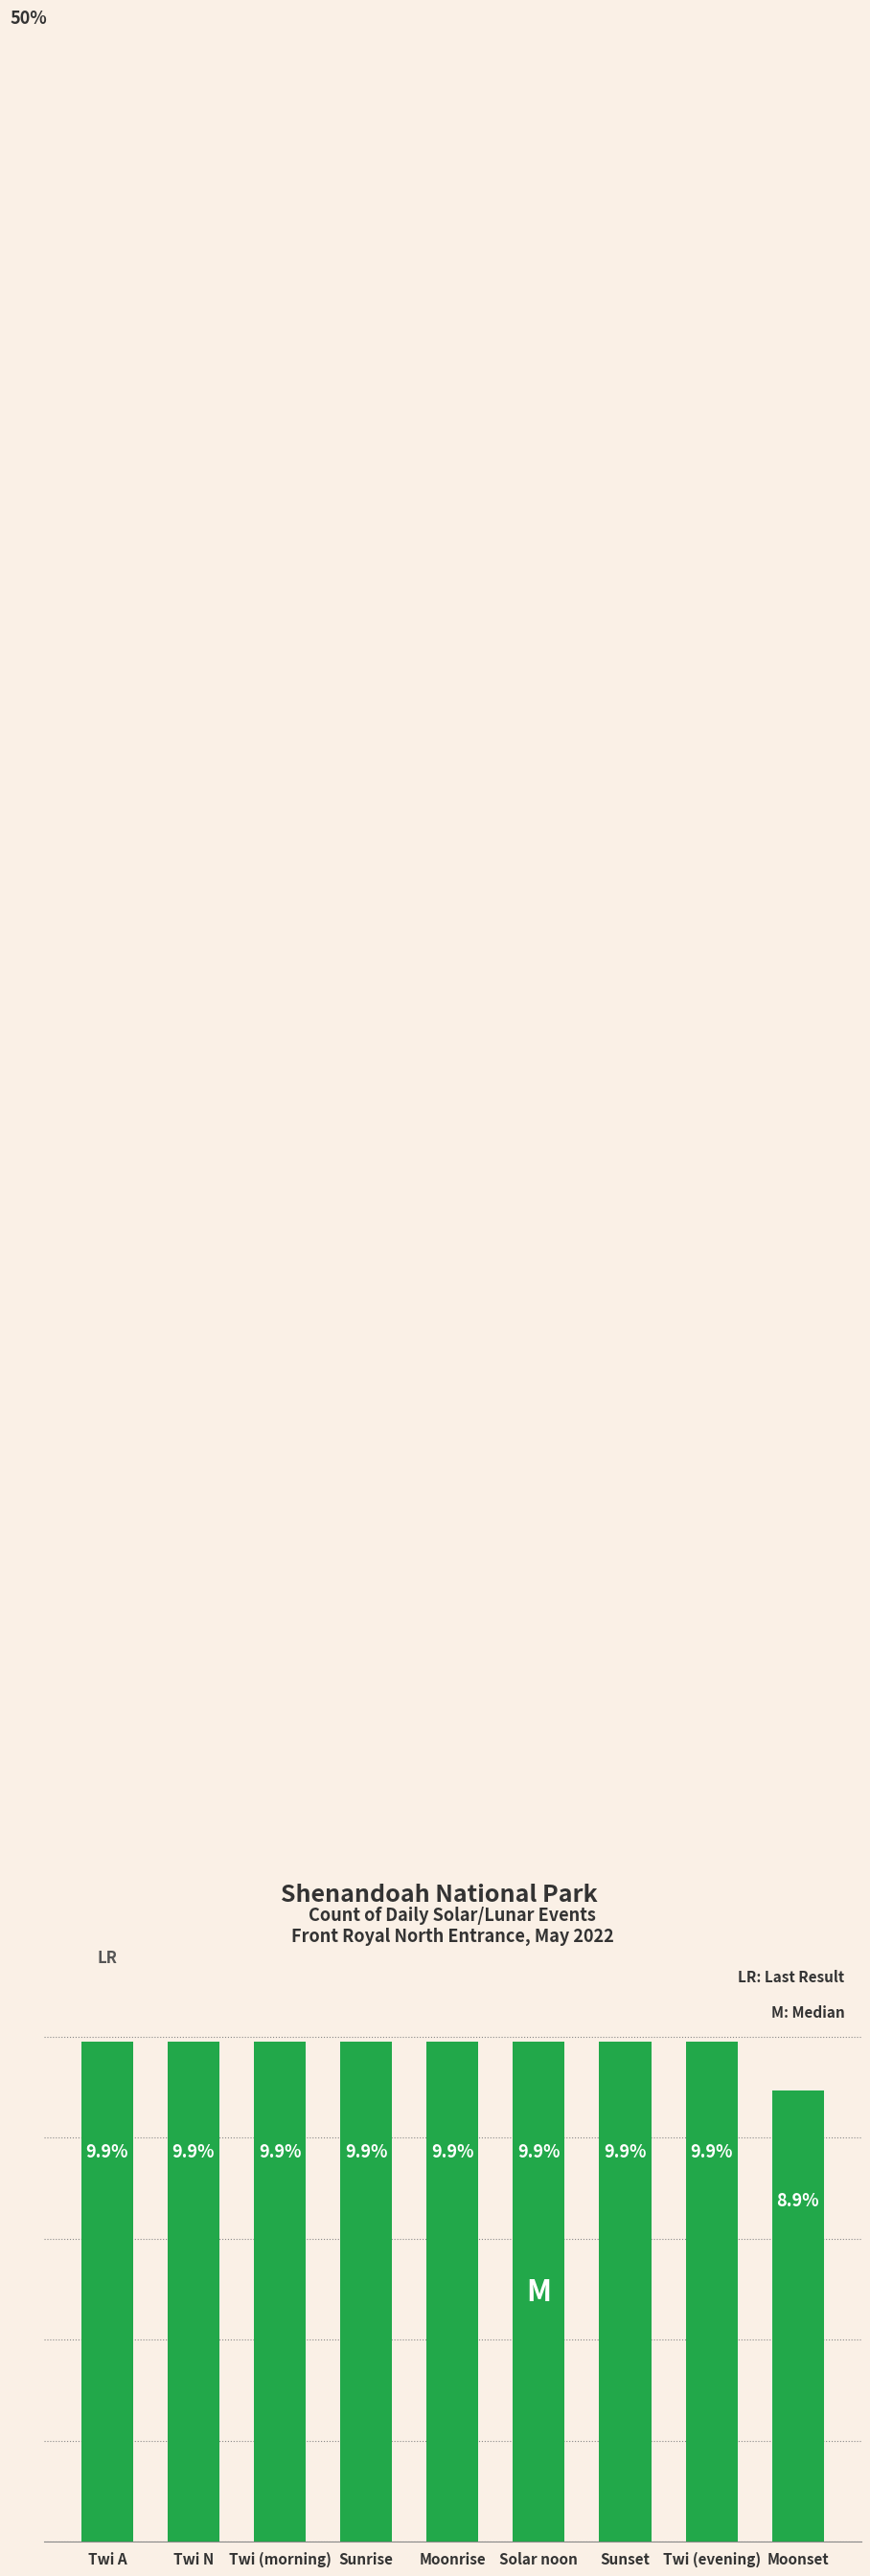

Where does the data first go above 9?

Twi A